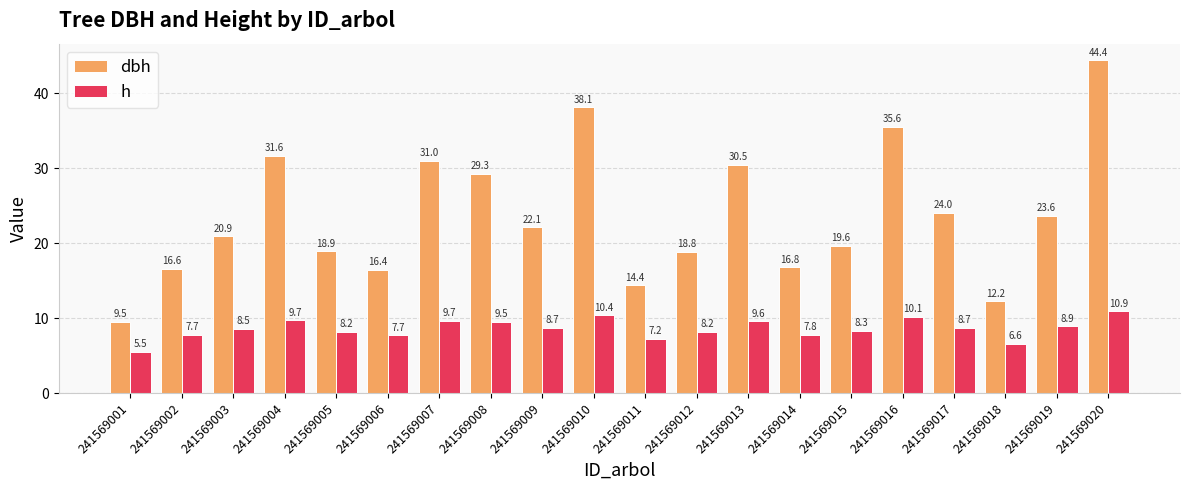

What is the value of the h bar at the 1st from the left?

5.5